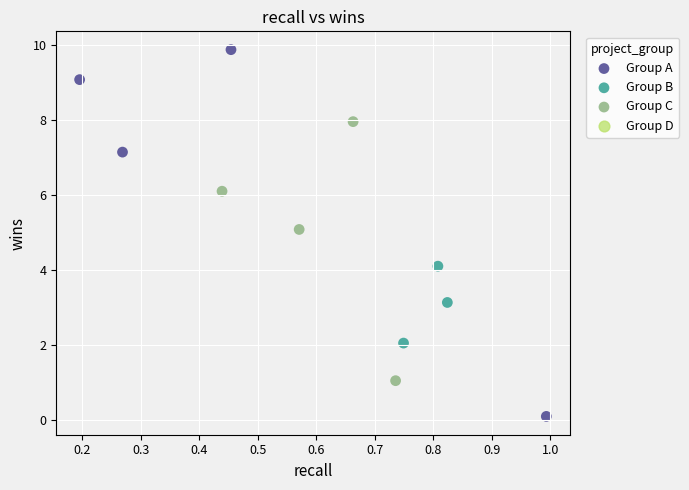

Which series has the widest spread of Y values?

Group A